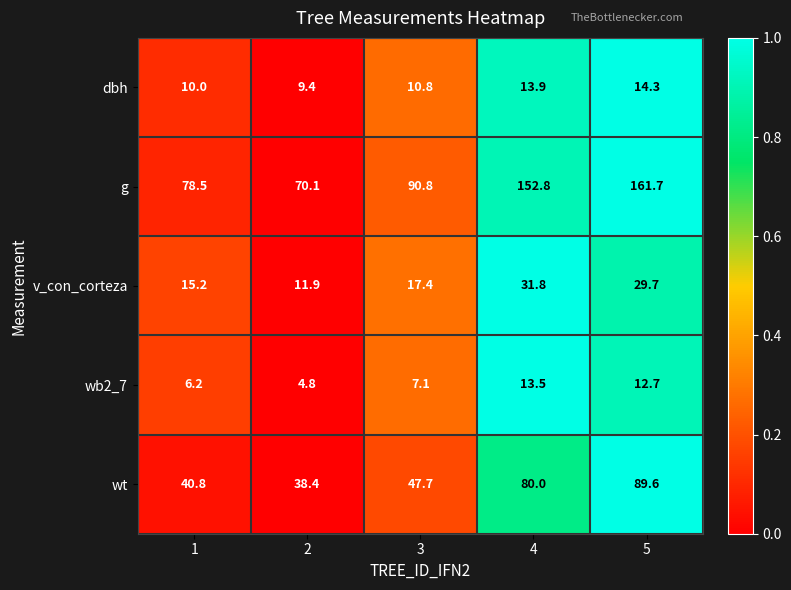

Reading right to left, what are all the values shown in this chart?

dbh: 14.3	13.9	10.8	9.4	10.0
g: 161.7	152.8	90.8	70.1	78.5
v_con_corteza: 29.7	31.8	17.4	11.9	15.2
wb2_7: 12.7	13.5	7.1	4.8	6.2
wt: 89.6	80.0	47.7	38.4	40.8